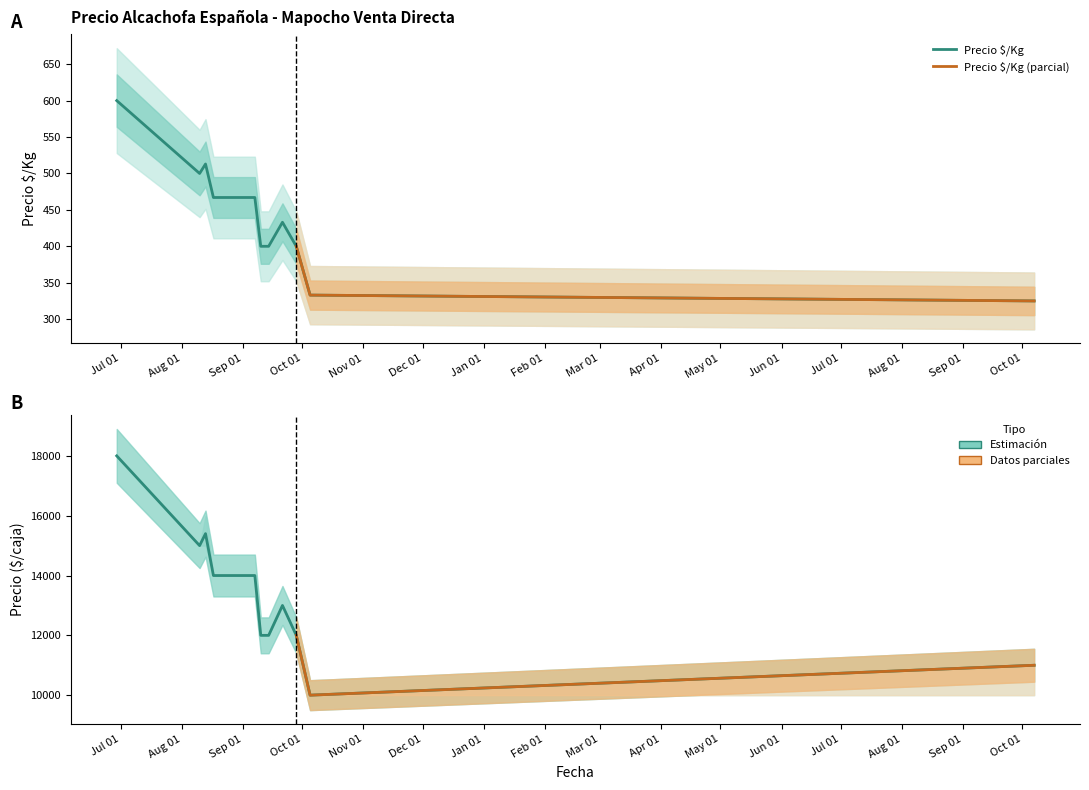

True or false: Precio $/Kg and Precio maximo cross at least once.

False